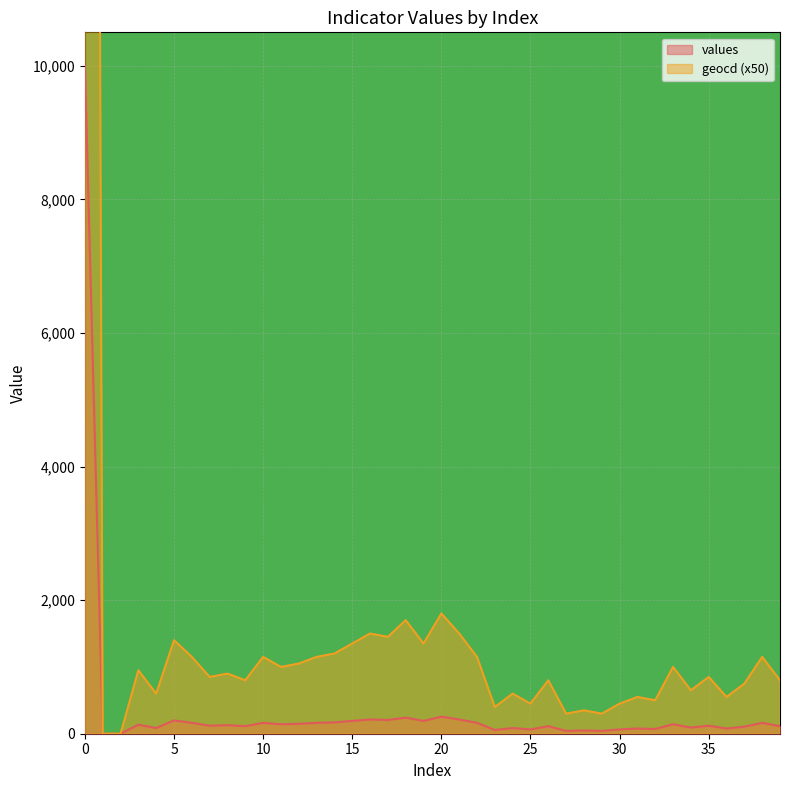

What are all the series names shown in the legend?

values, geocd